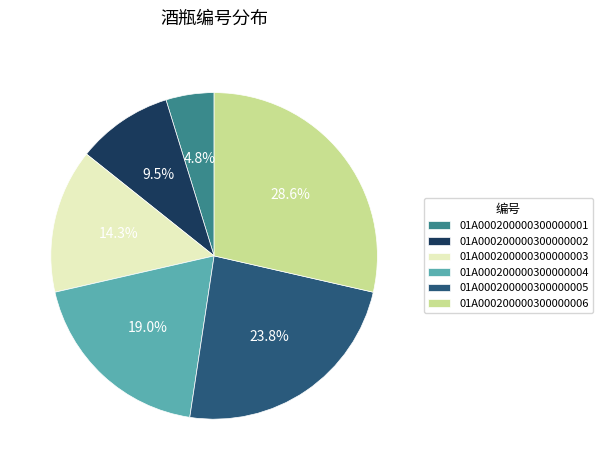

To the nearest percent, what percentage of the pie is 01A000200000300000003?

14%